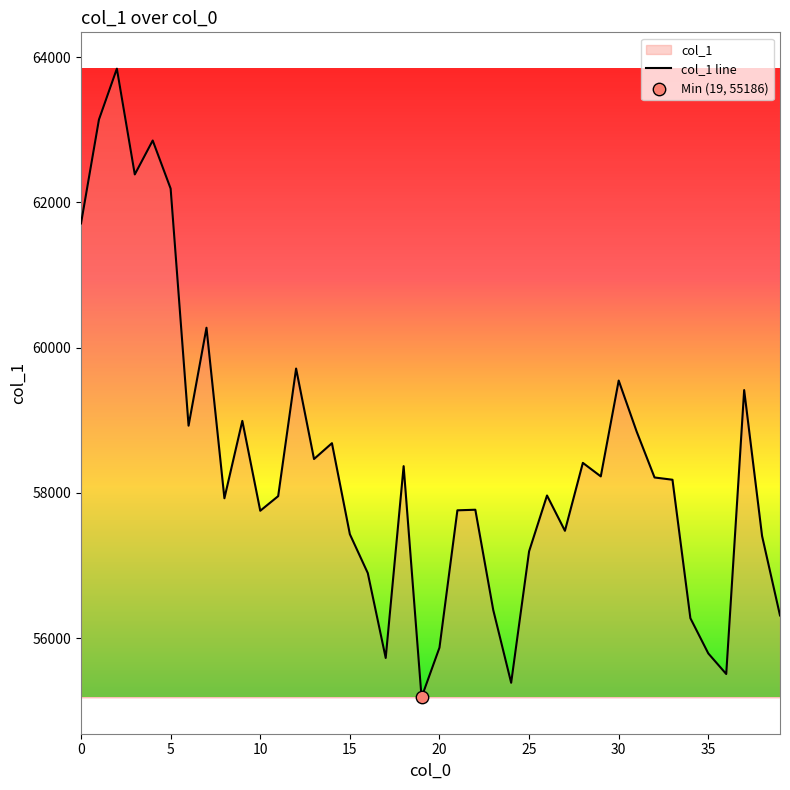

Approximately how many times larger is the value at 33 compared to 12?

1.0